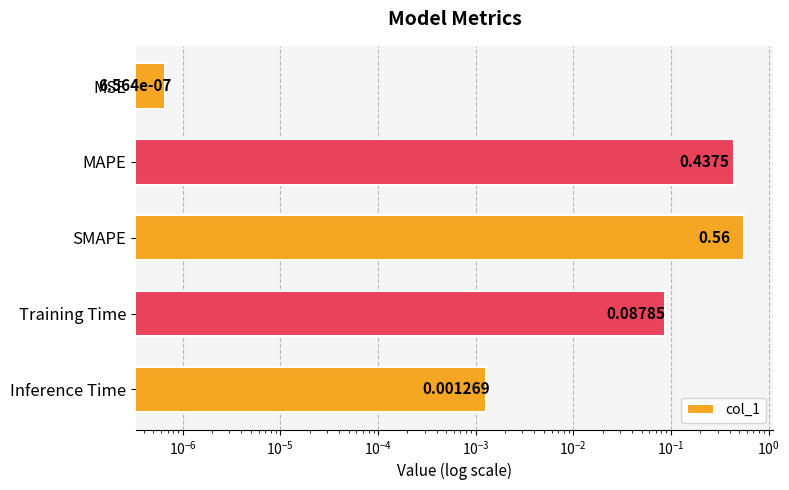

What is the value of the 3rd bar from the left?

0.6